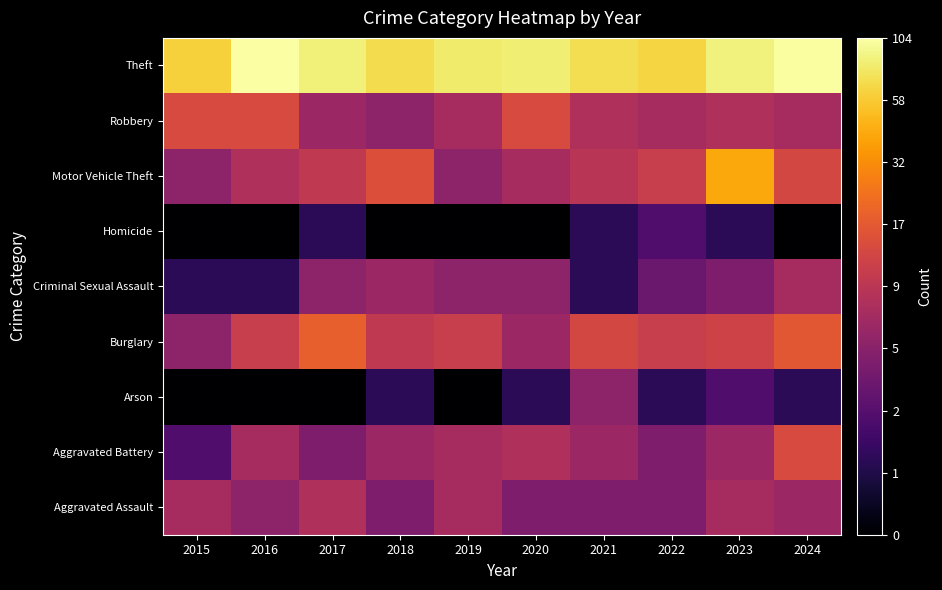

What is the spread (max minus min) of values at 2022?

3.5